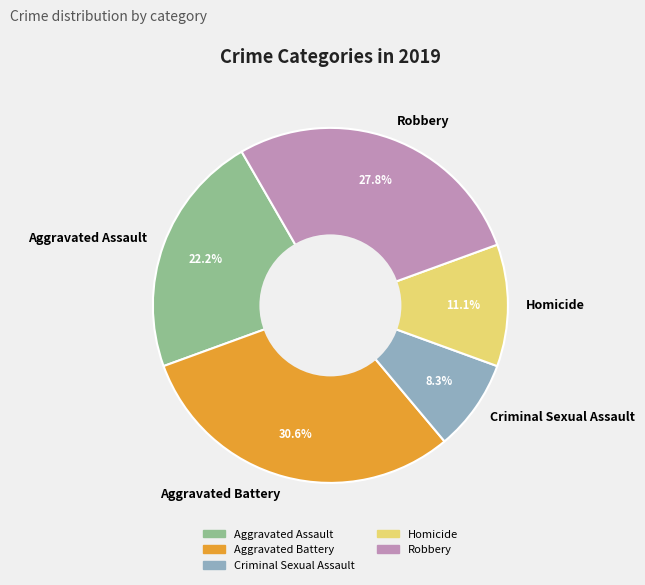

Rank the categories by value from lowest to highest.

Criminal Sexual Assault, Homicide, Aggravated Assault, Robbery, Aggravated Battery